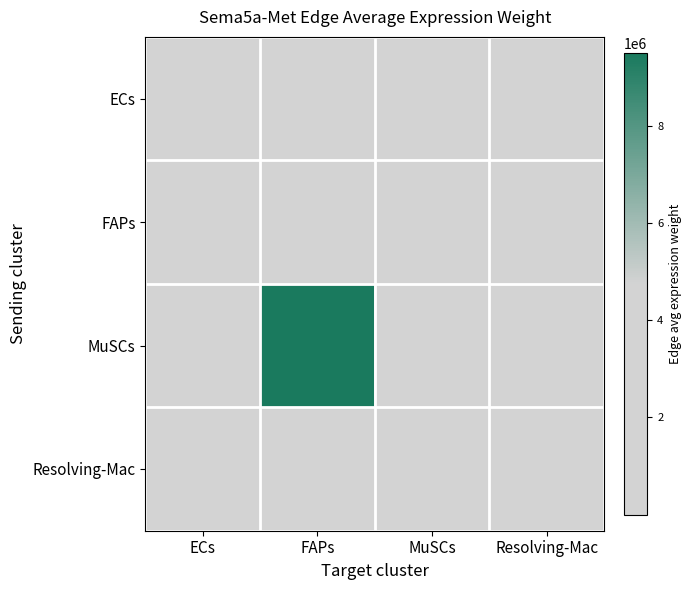

At which category is the sum across all series the highest?

FAPs